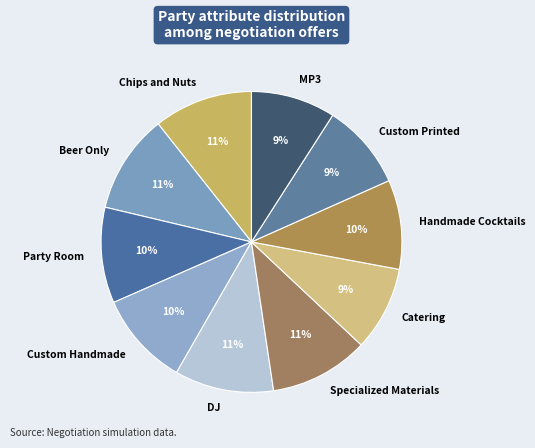

The Chips and Nuts slice represents 19% of the pie. True or false?

False